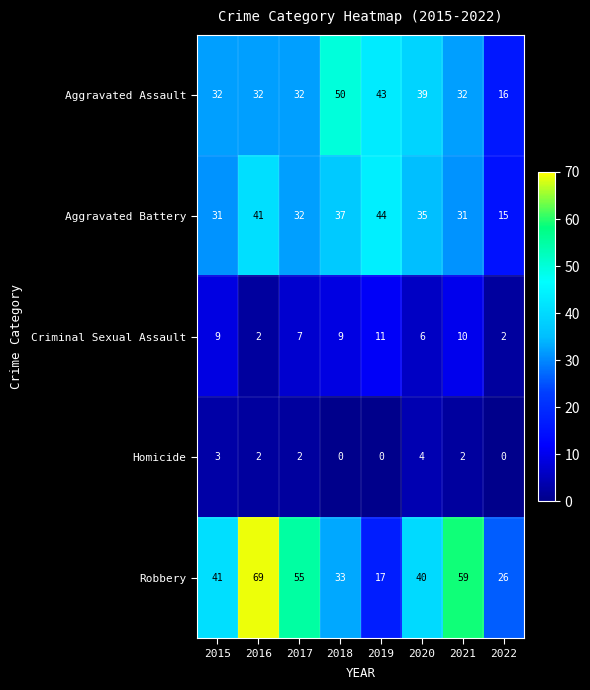

How many distinct data groups are displayed?

5